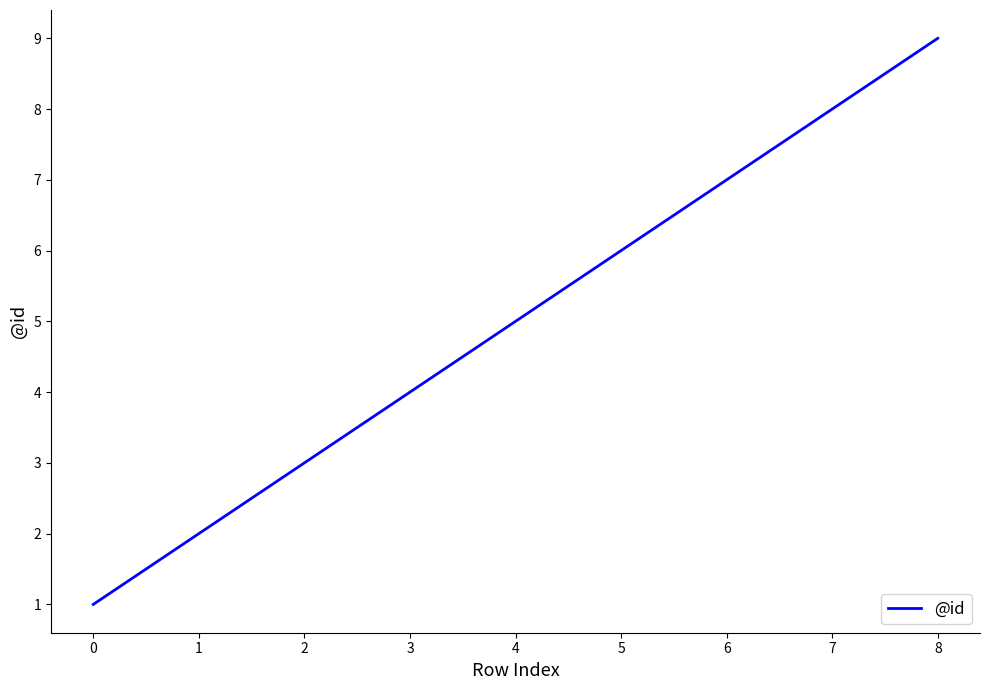

What is the minimum value shown in the chart?

1